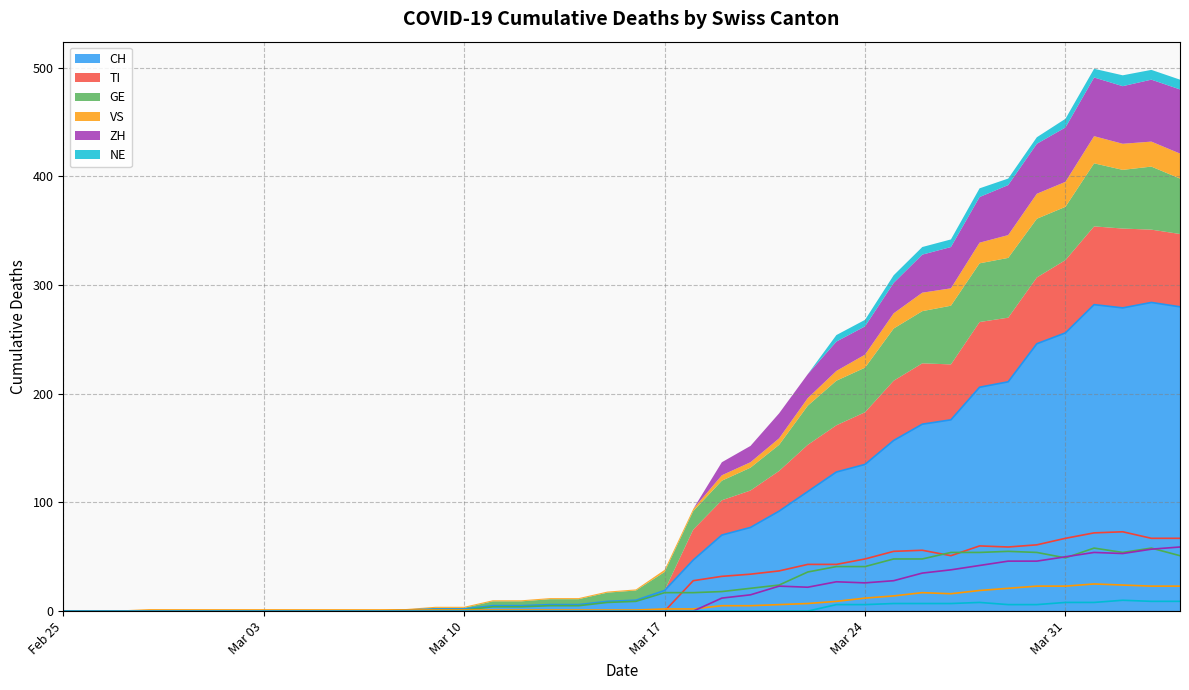

Is it true that CH equals 0 at 2020-02-28?

True